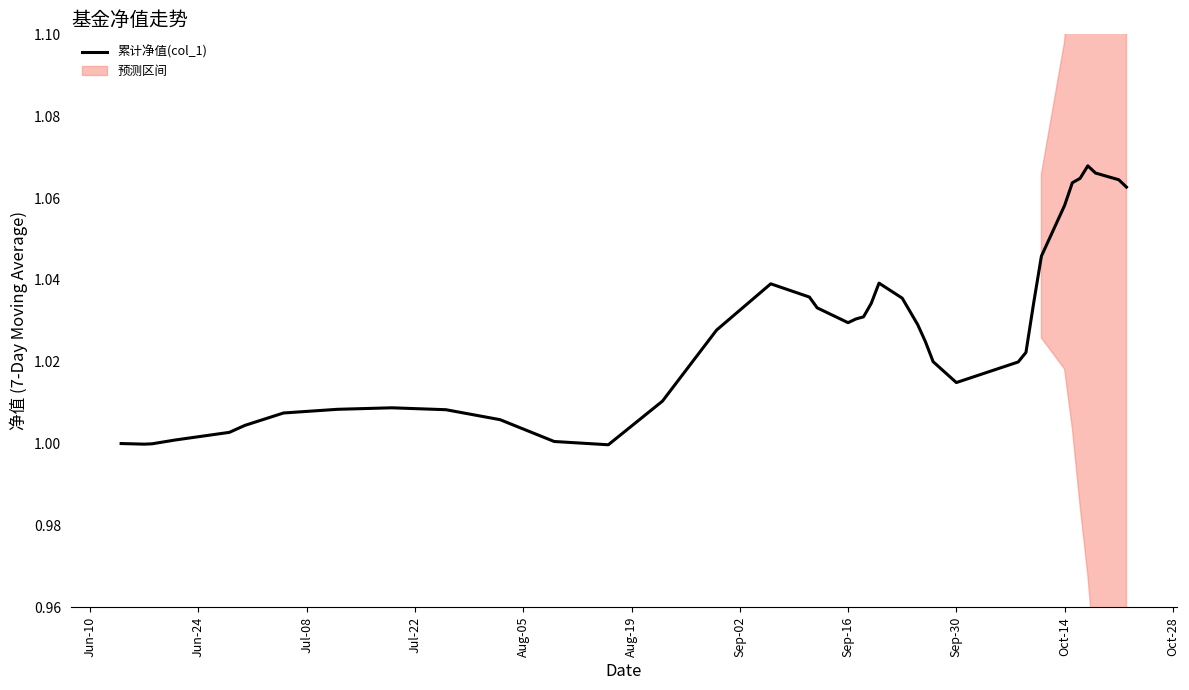

What is the label of the 9th point from the left?

Sep-30